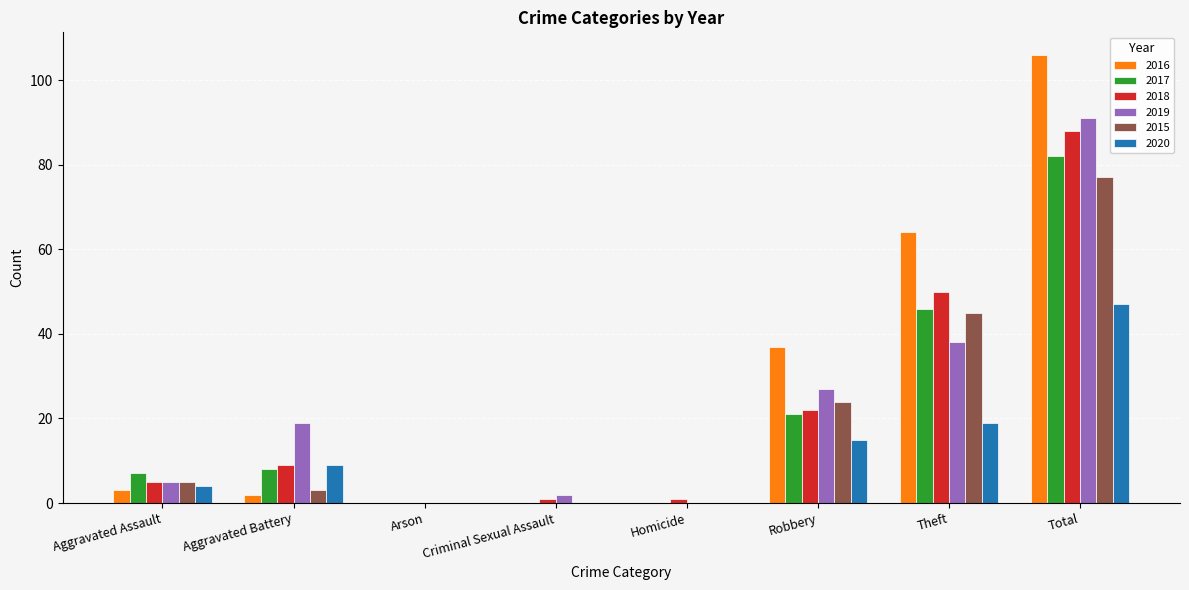

Reading left to right, extract all data points from this chart.

2016: 3	2	0	0	0	37	64	106
2017: 7	8	0	0	0	21	46	82
2018: 5	9	0	1	1	22	50	88
2019: 5	19	0	2	0	27	38	91
2015: 5	3	0	0	0	24	45	77
2020: 4	9	0	0	0	15	19	47